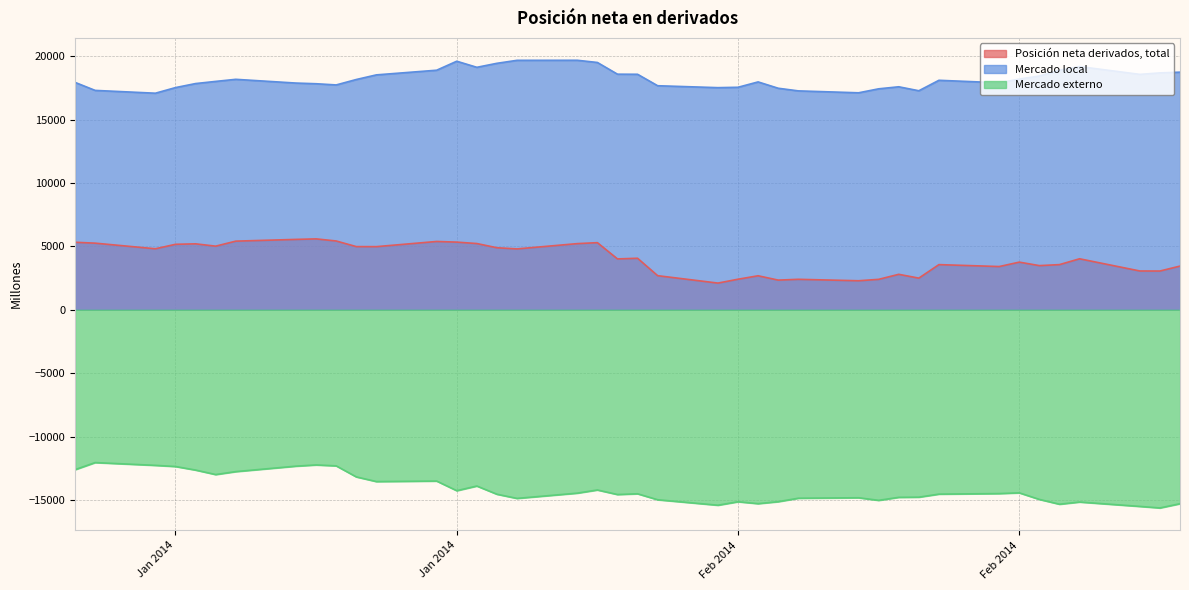

At 17-01-2014, list the series in order from smallest to largest.

Mercado externo, Posición neta derivados, total, Mercado local